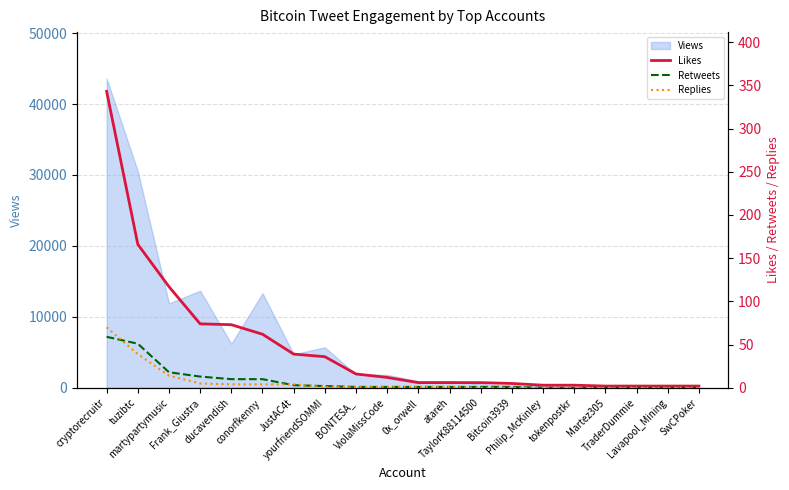

The Replies series shows 1 at atareh. True or false?

True